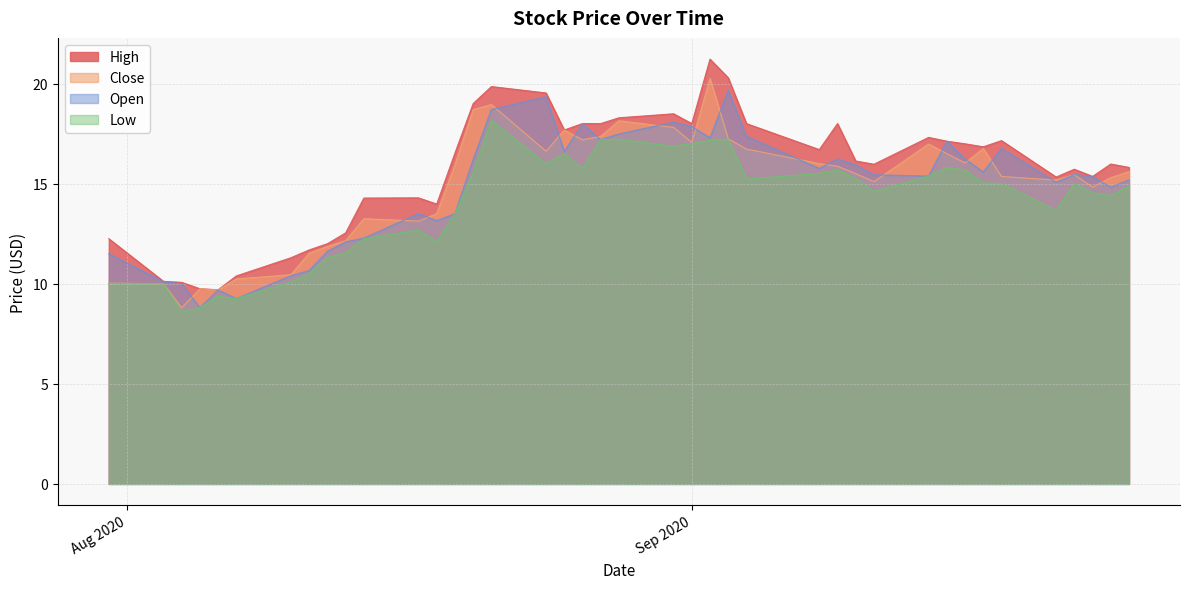

At which category does high reach its first local valley?

2020-08-06